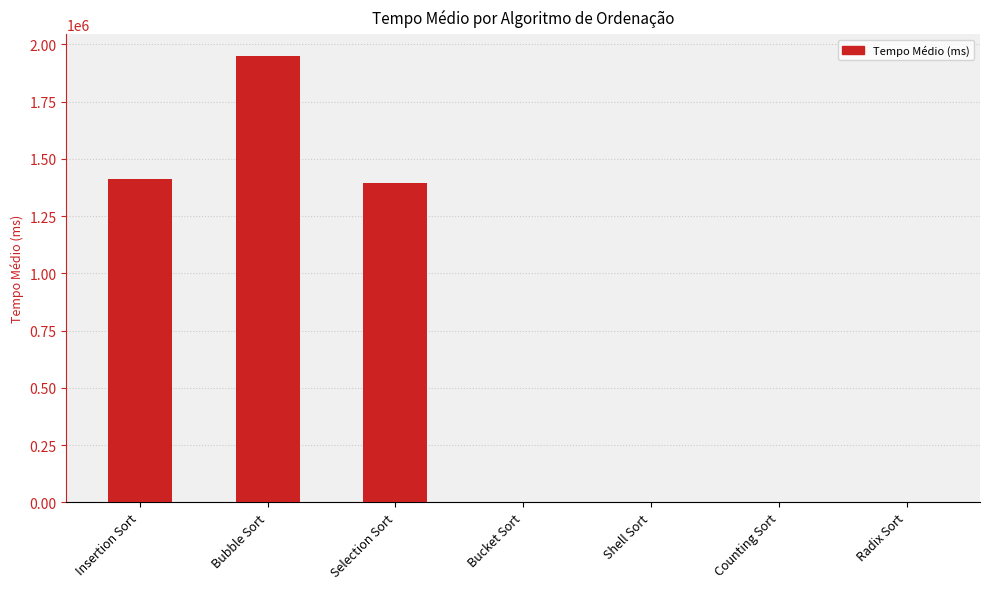

The value at Bucket Sort is 246.2. True or false?

True